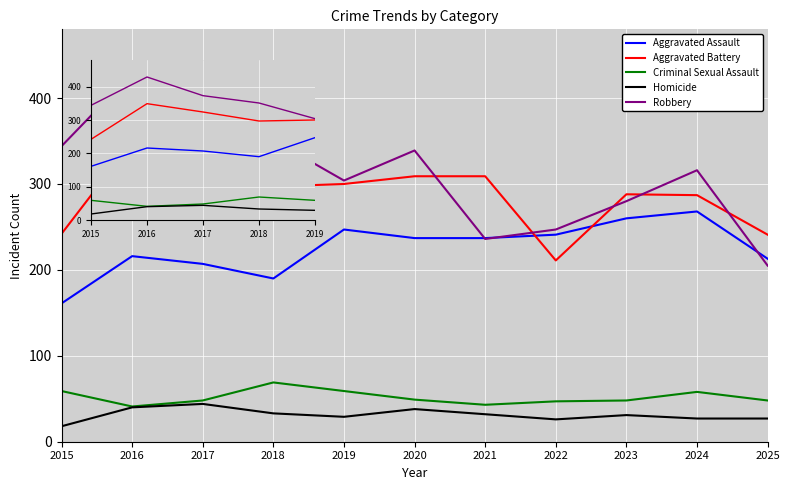

True or false: Homicide has more than 0 interior local peaks.

True